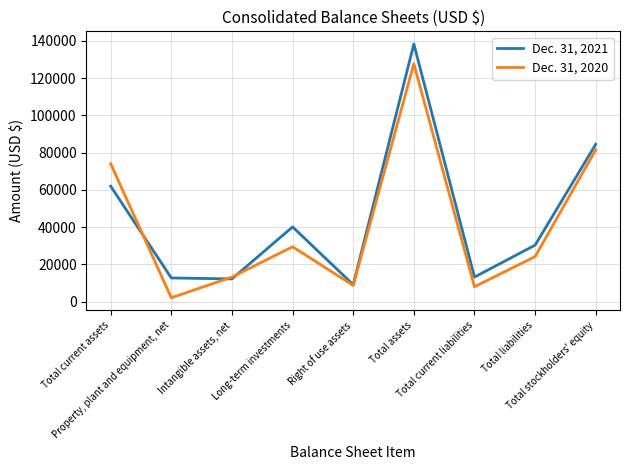

What position from the right is Total assets?

4